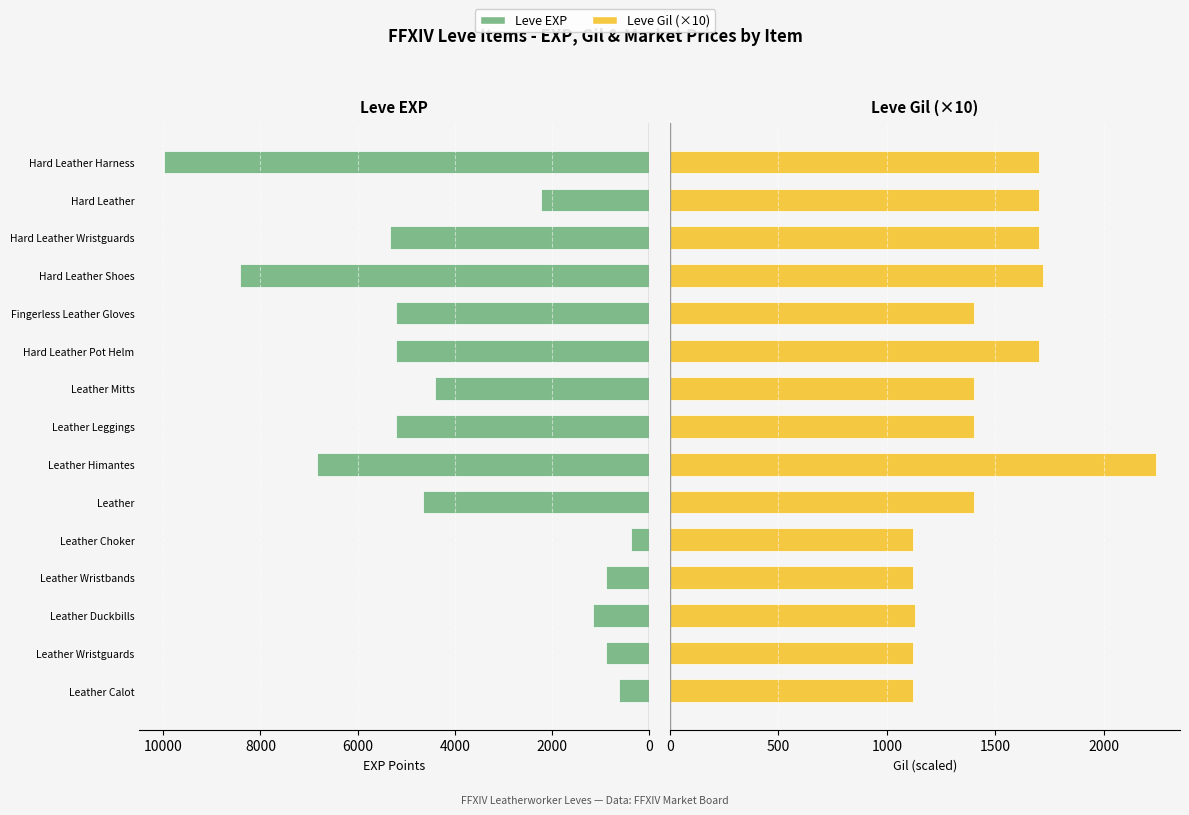

What is the sum of the Leve EXP values at Hard Leather Pot Helm and Hard Leather Wristguards?

10550